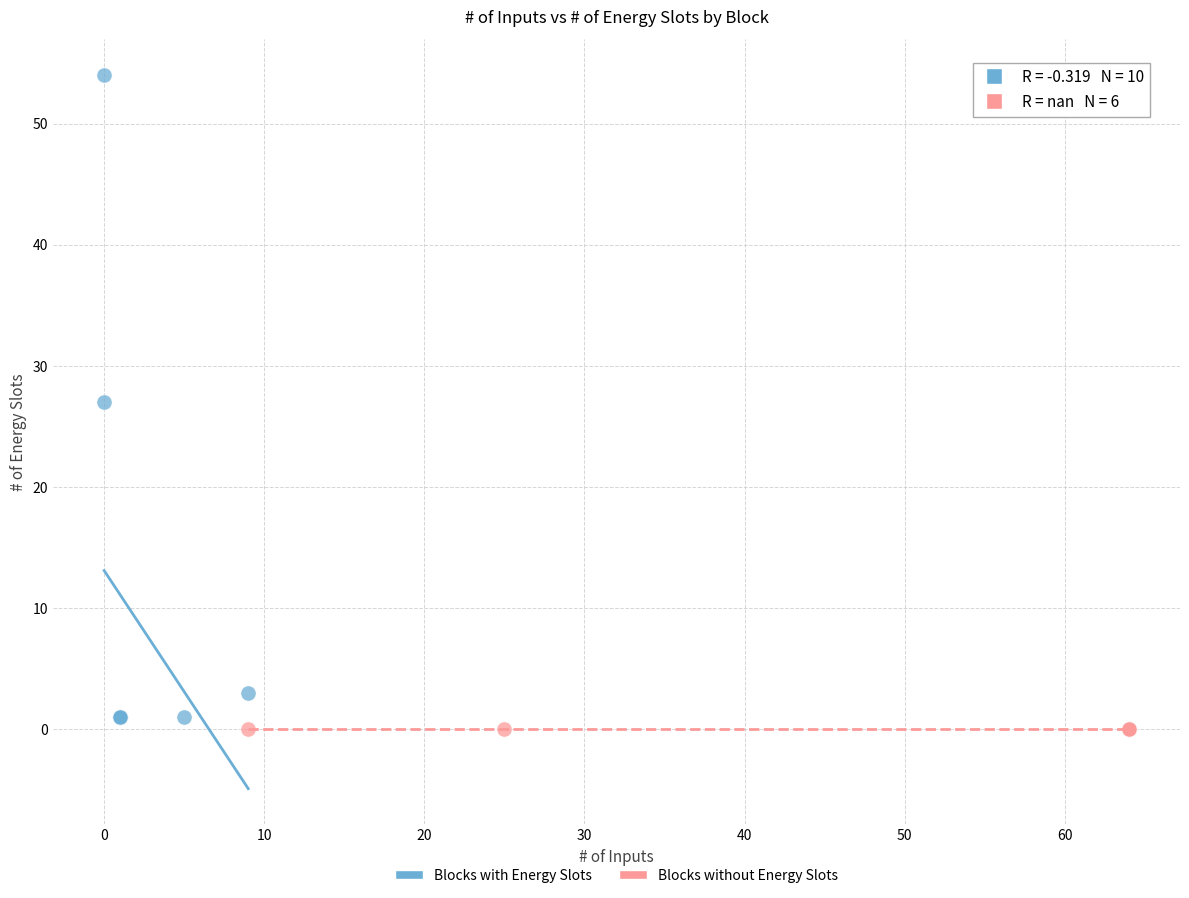

Which series contains the highest Y value?

Blocks with Energy Slots